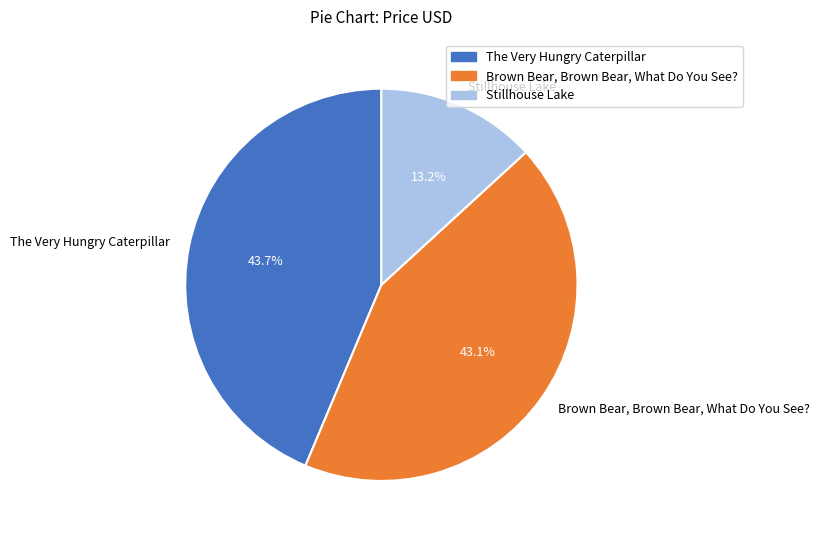

Is there any slice that represents more than half of the pie?

No